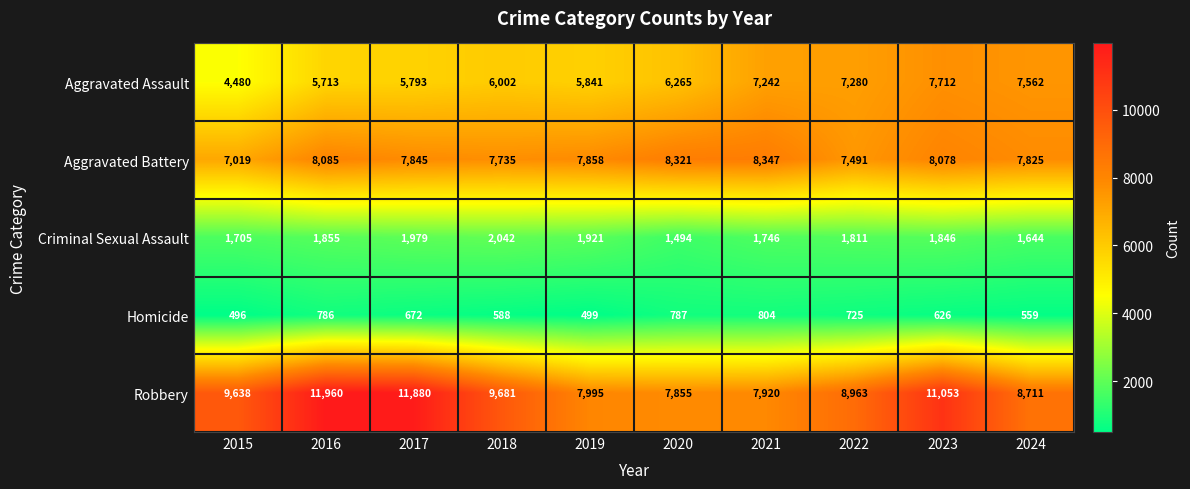

Which series has the widest spread of values?

Robbery